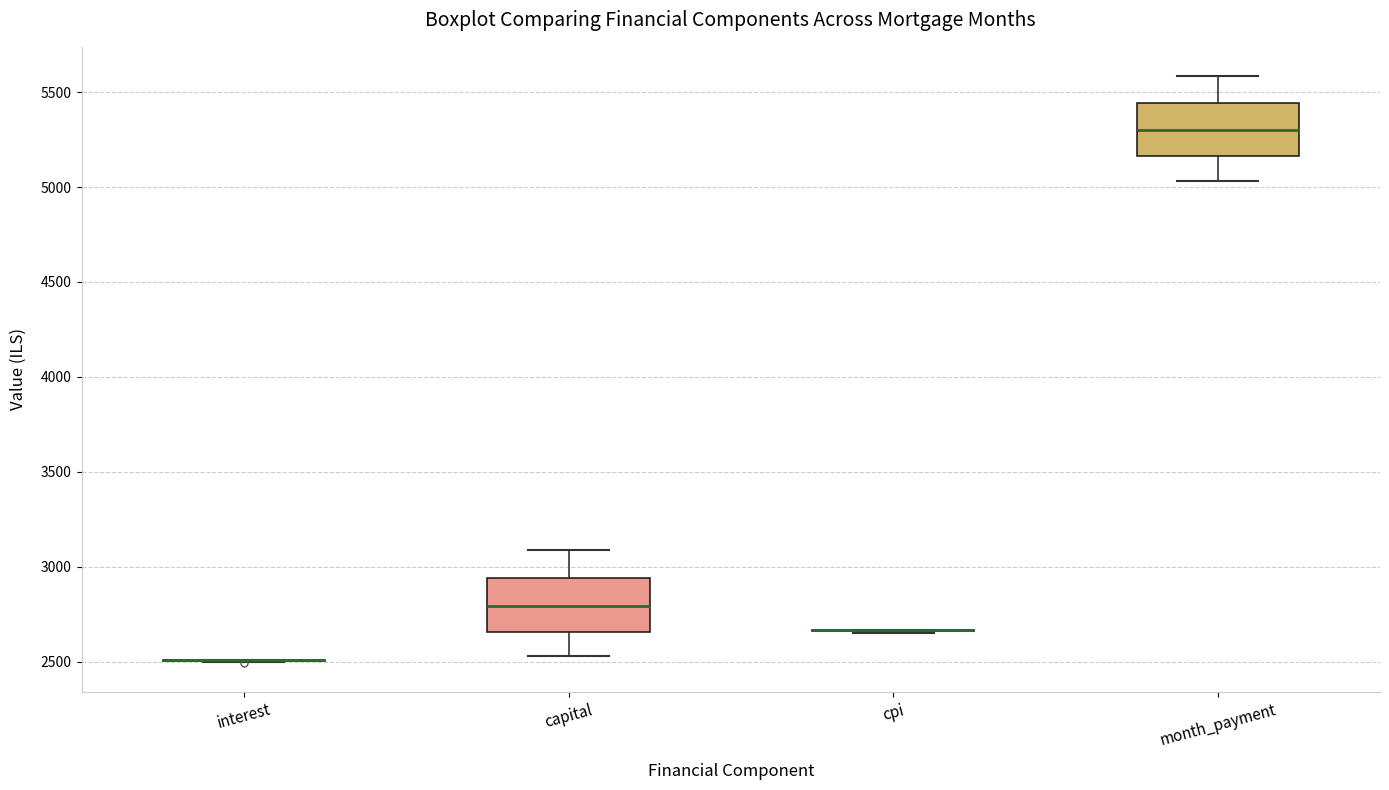

Reading left to right, read every box against the y-axis: the position of its median line, the range the box covers, and the ends of its whiskers. The values are not printed on the chart, so give them approximately, as read against the axis.

interest: box collapsed to a line at 2500, whiskers 2500 to 2500
capital: median 2800, box 2650 to 2950, whiskers 2550 to 3100
cpi: box collapsed to a line at 2650, whiskers 2650 to 2650
month_payment: median 5300, box 5150 to 5450, whiskers 5050 to 5600